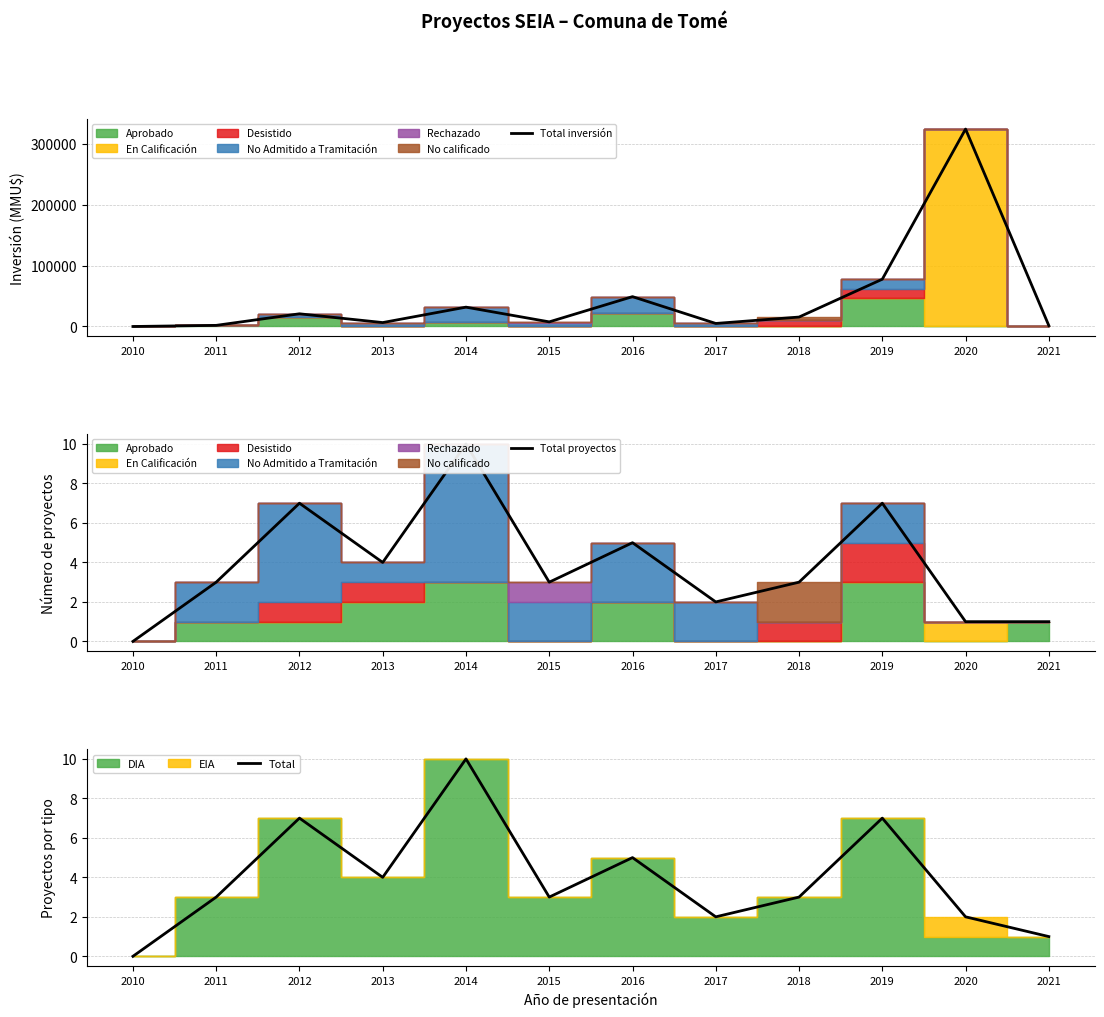

What is the sum of all Total proyectos values?

46